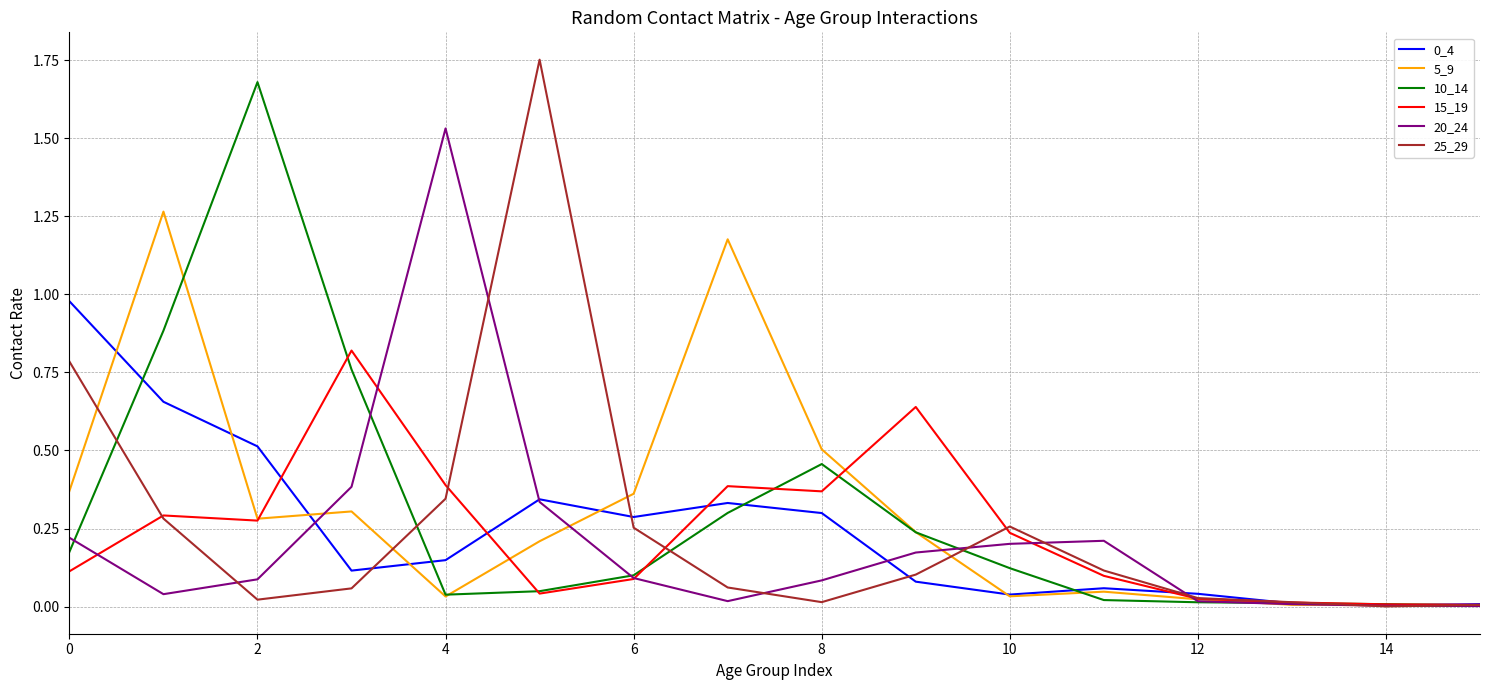

At which category does the chart reach its minimum across all series?

14